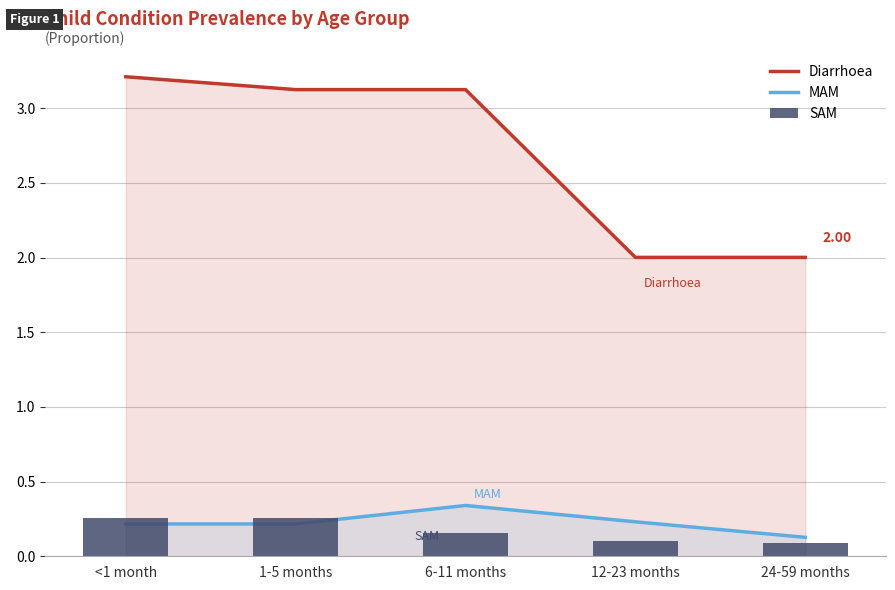

Are the bars grouped side by side (vs. stacked)?

Yes